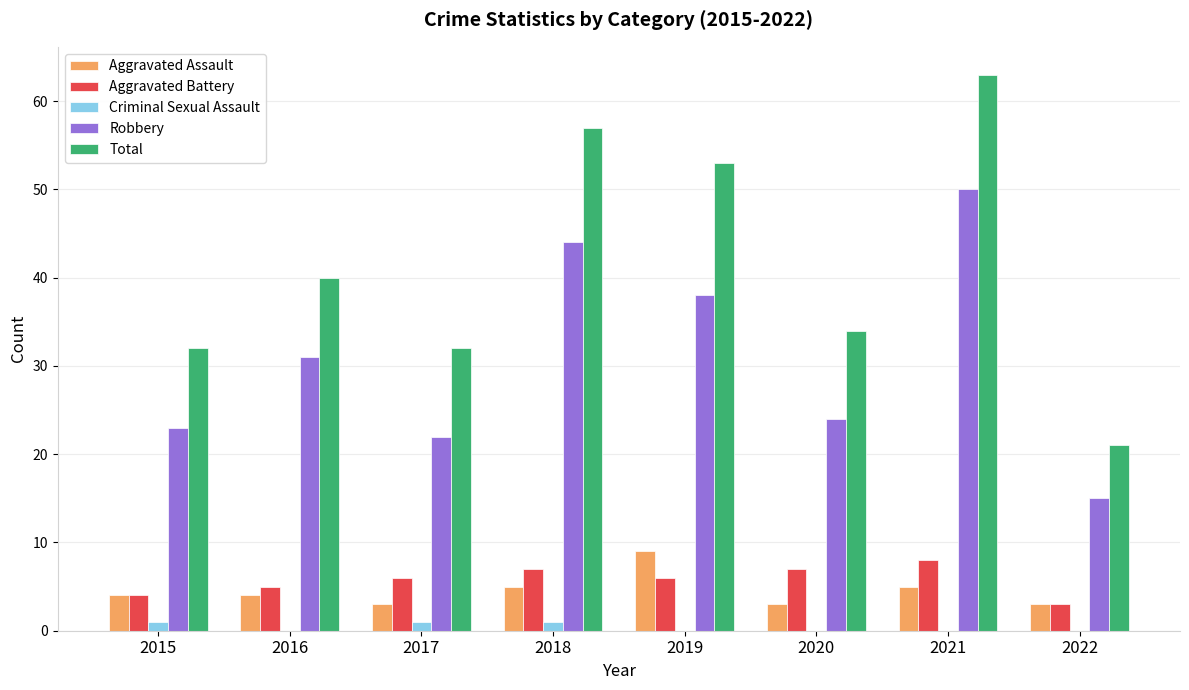

Which series has the largest total across all categories?

Total